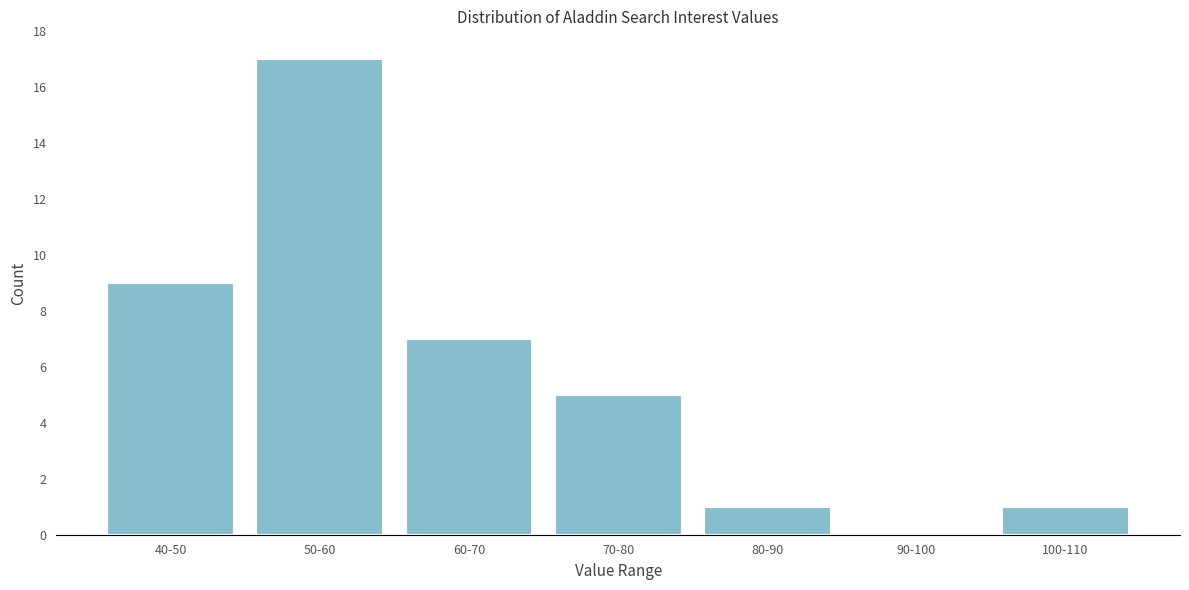

Reading left to right, what are all the values shown in this chart?

40-50=9	50-60=17	60-70=7	70-80=5	80-90=1	90-100=0	100-110=1